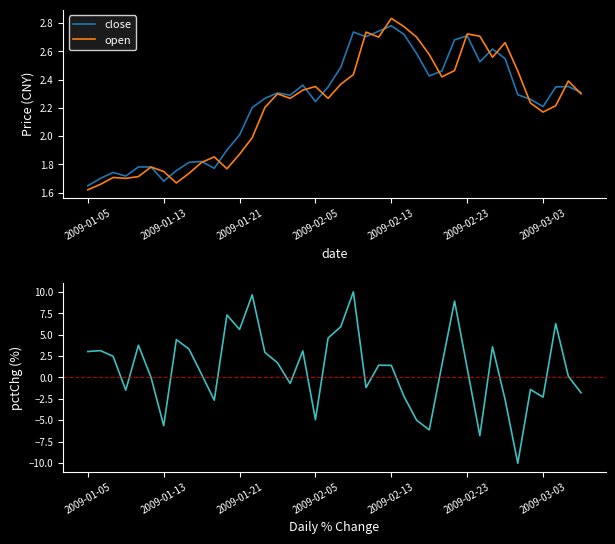

What is the value of the pctChg point at the 33rd from the left?

3.6